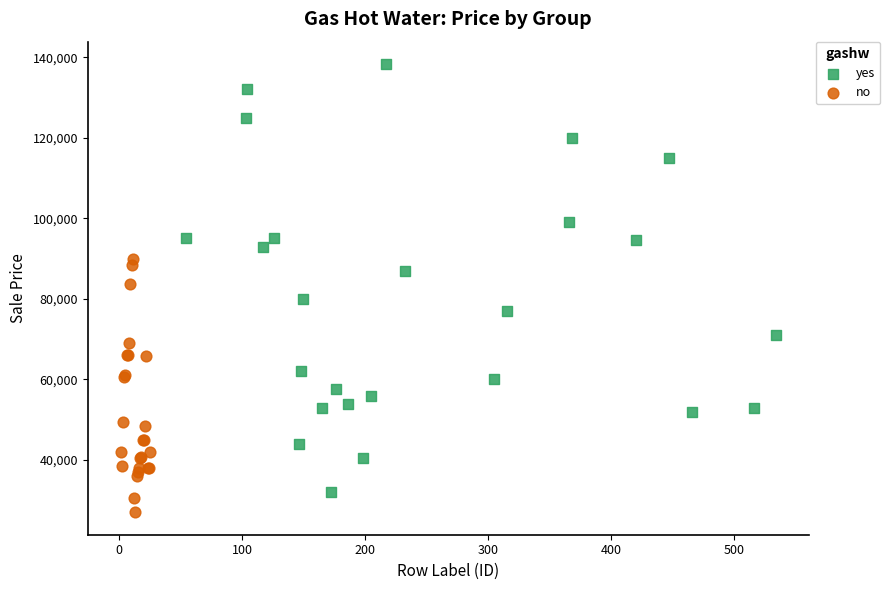

What are all the series names shown in the legend?

yes, no